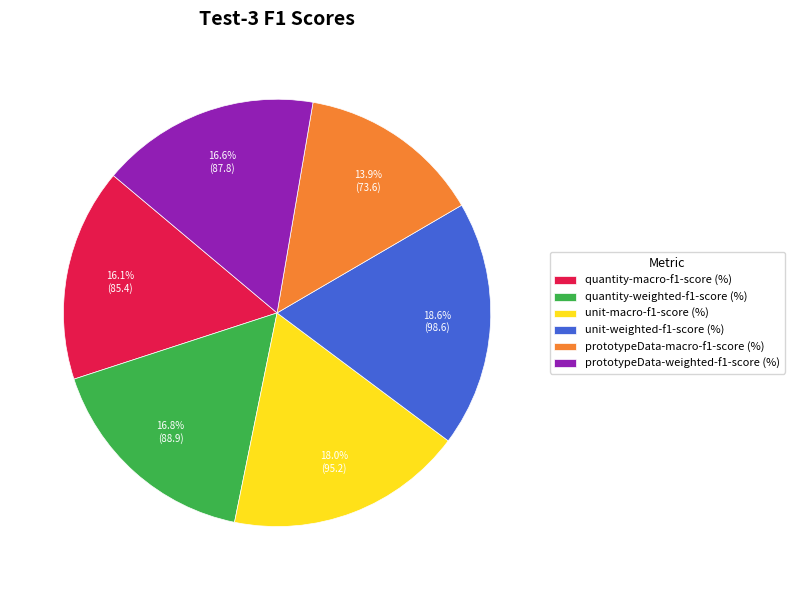

To the nearest percent, what portion does prototypeData-weighted-f1-score (%) represent?

17%